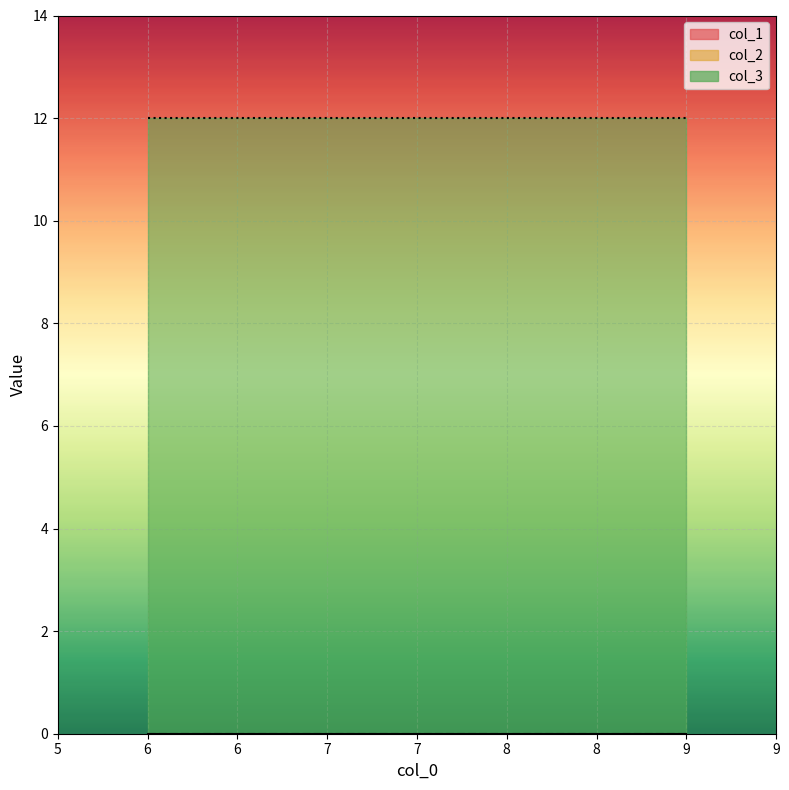

At which category is the sum across all series the highest?

6